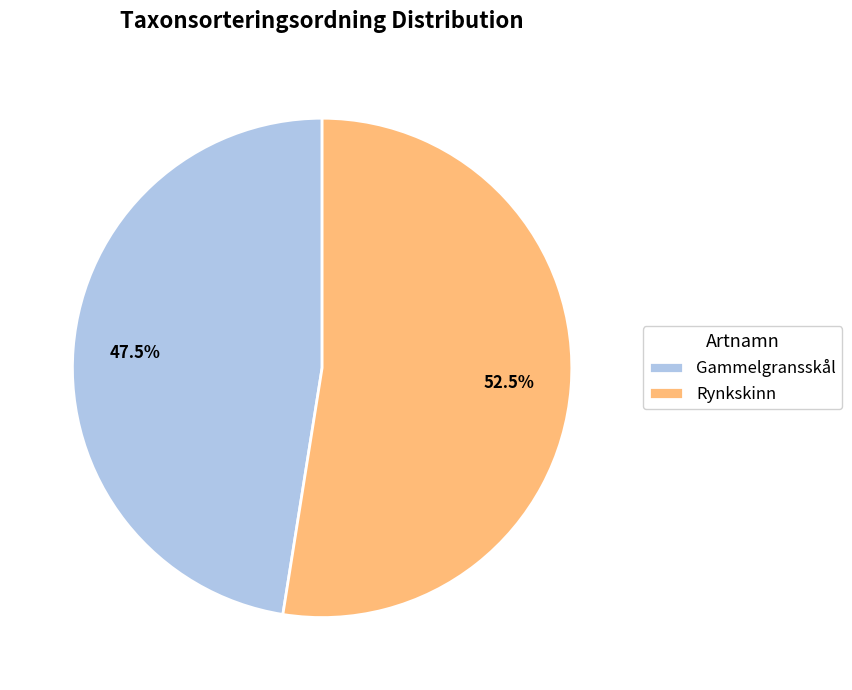

How many segments does this pie chart have?

2